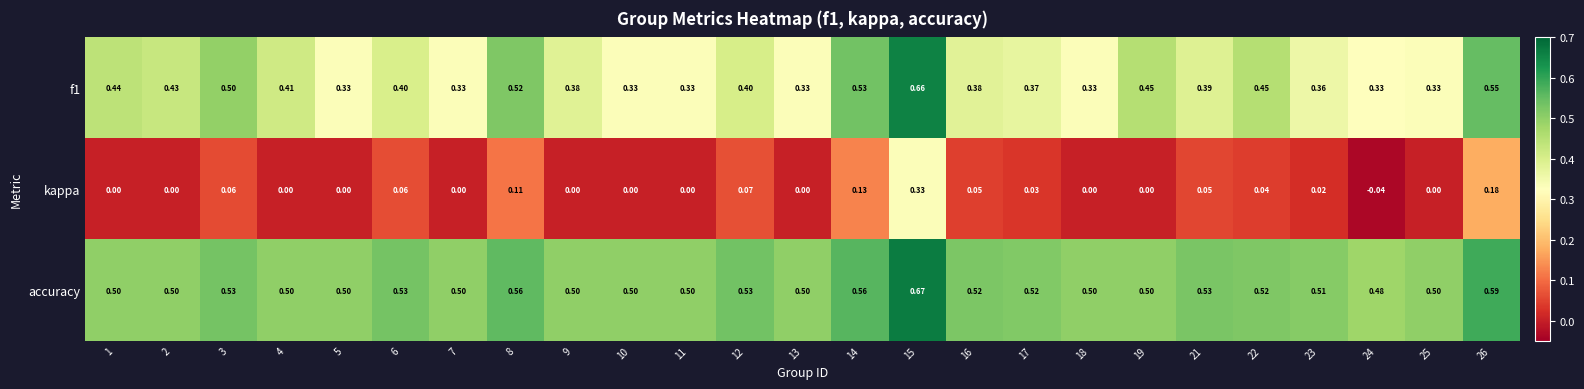

Which series has the largest total across all categories?

accuracy